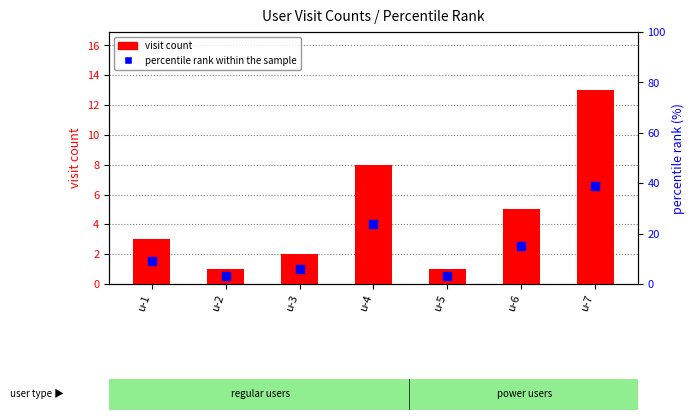

At how many categories does at least one series exceed 35?

1